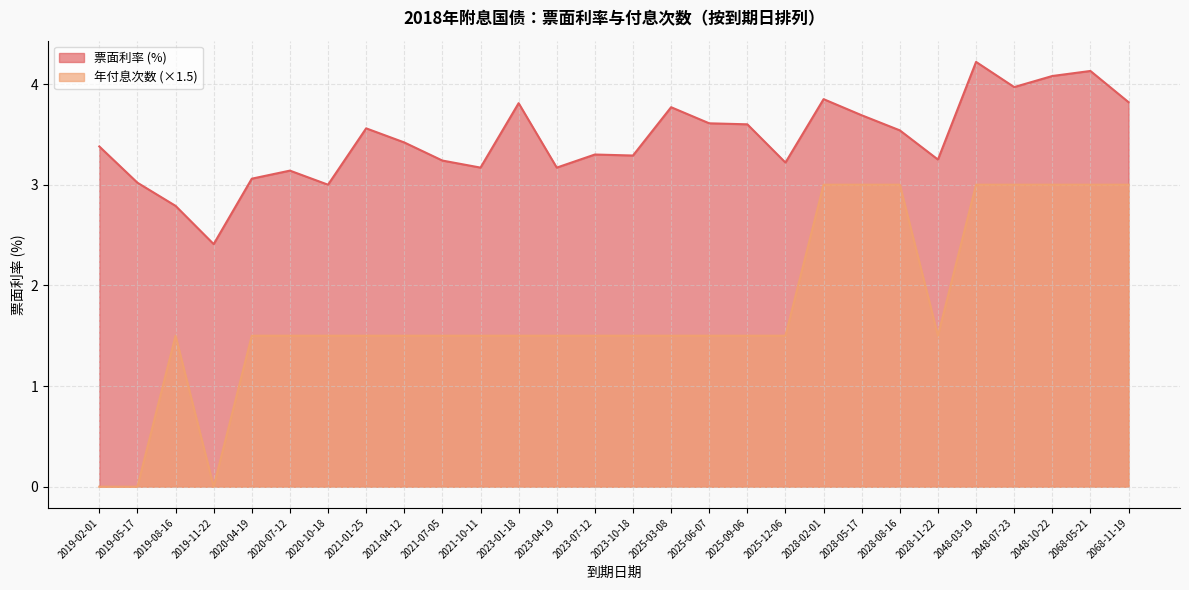

Where is the first local maximum for Pintrt?

2019-08-16